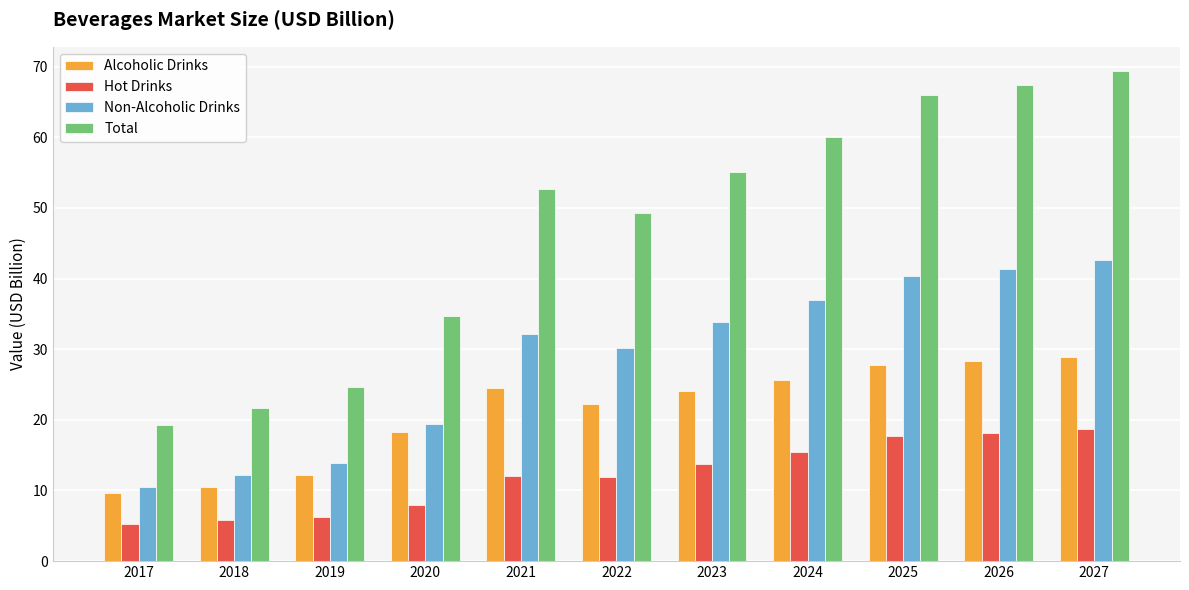

Which series has the largest range (max minus min)?

Total